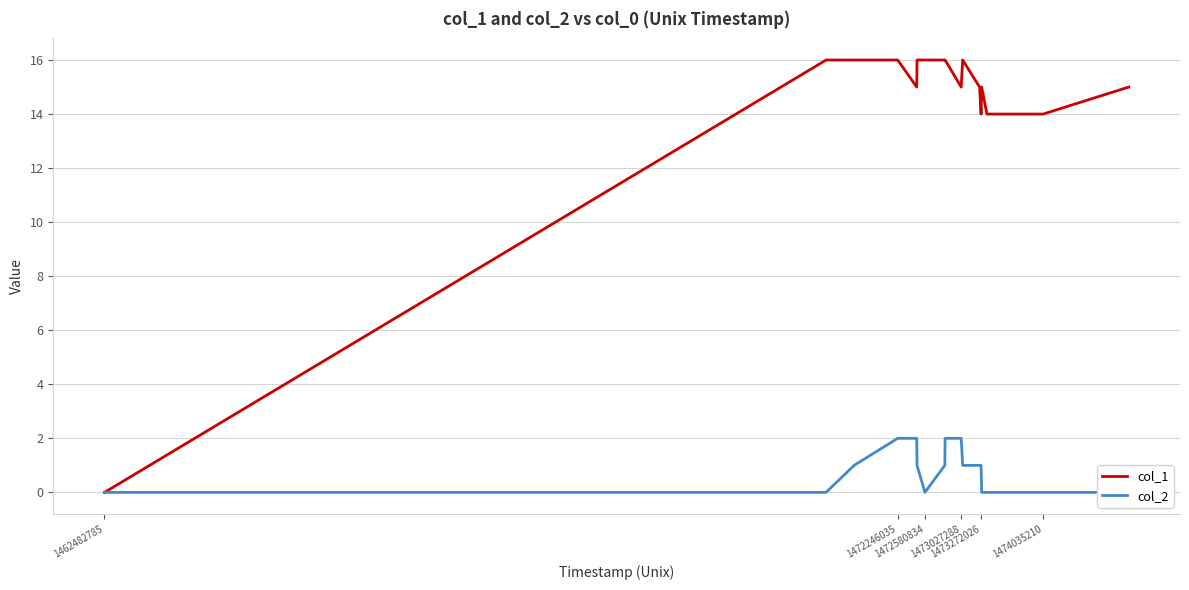

How many lines are shown in the chart?

2